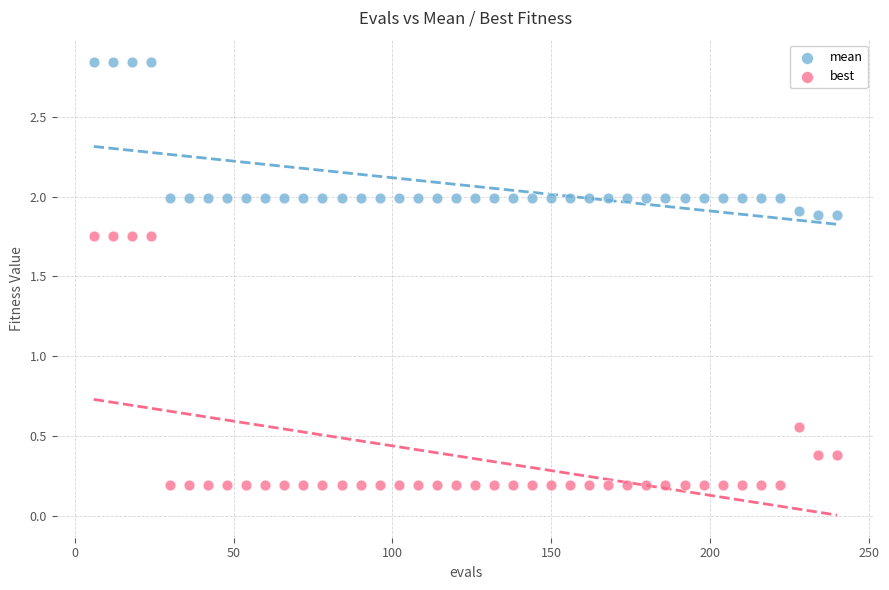

What is the X range (max minus min) for the scatter plot?

234.0